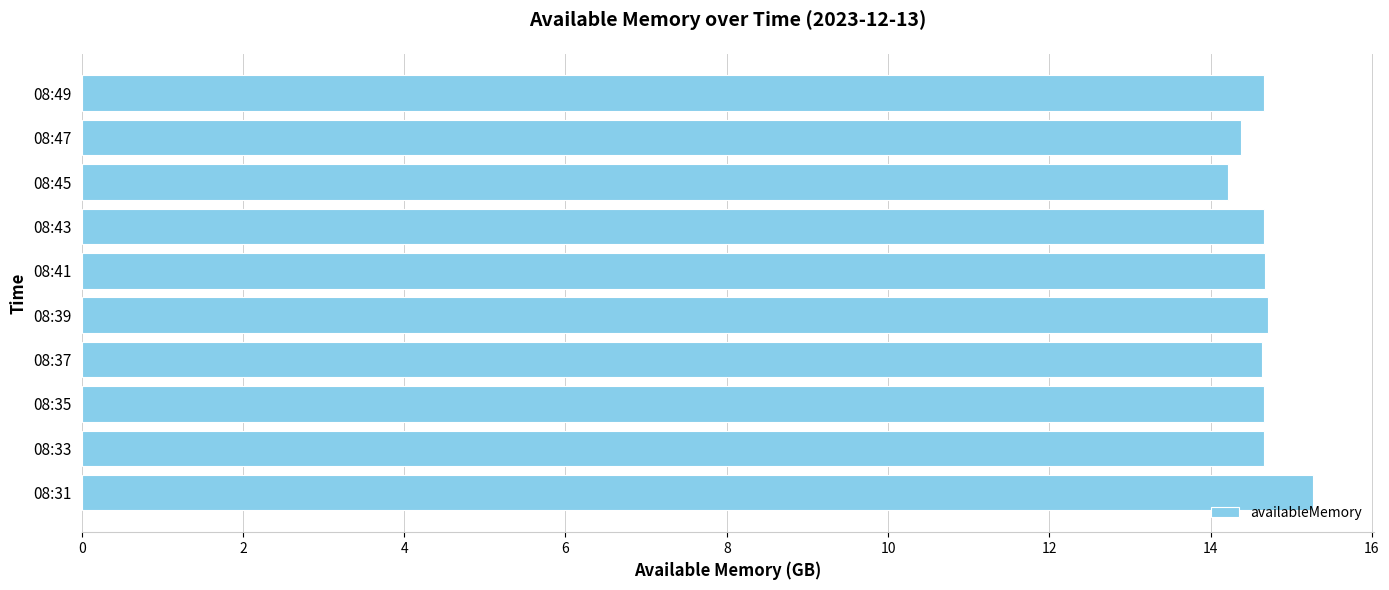

Count the values in the range 14 to 15.

9